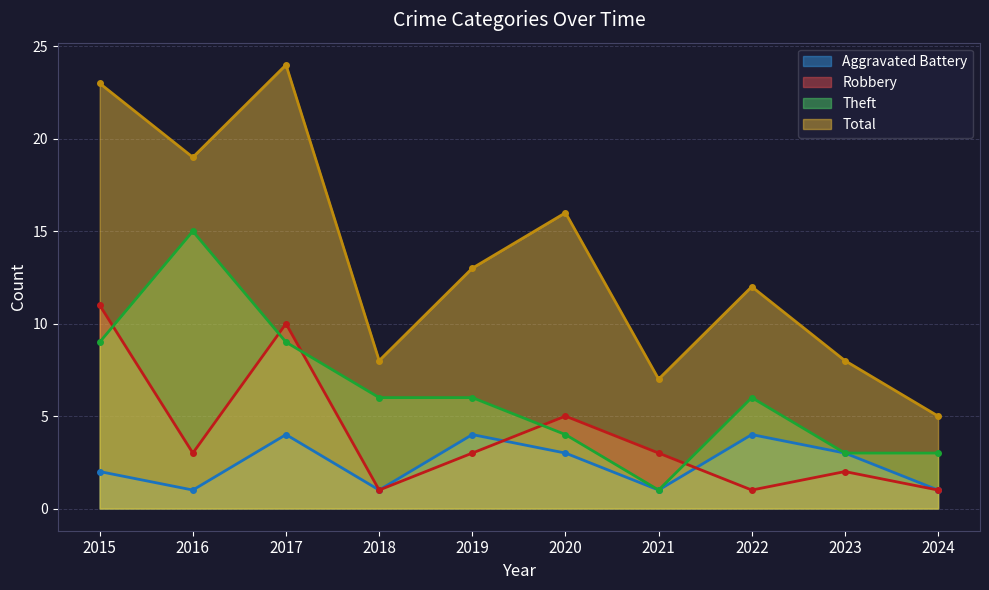

How many interior local peaks does the Robbery series have?

3